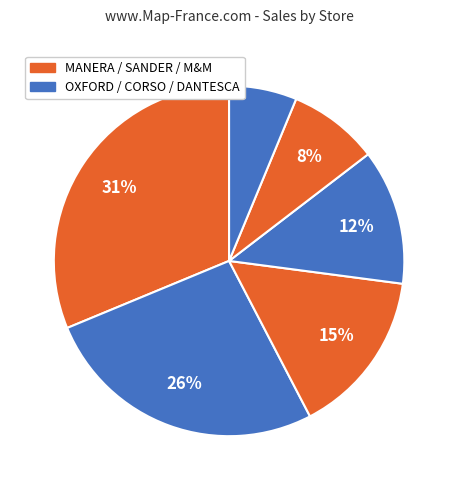

Which category has the biggest portion of the pie?

MANERA